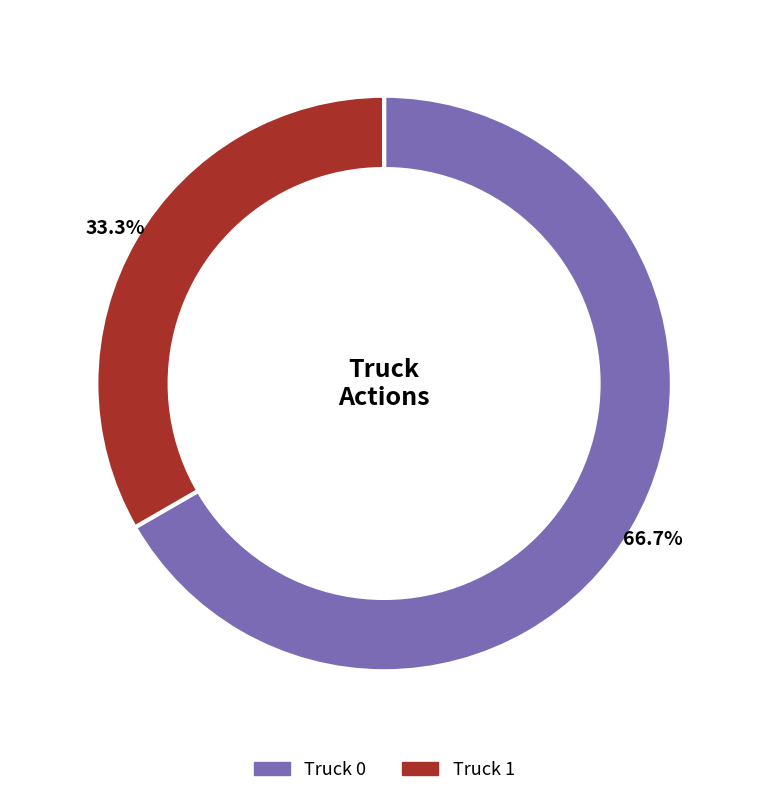

To the nearest percent, what is the combined percentage of Truck 1 and Truck 0?

100%